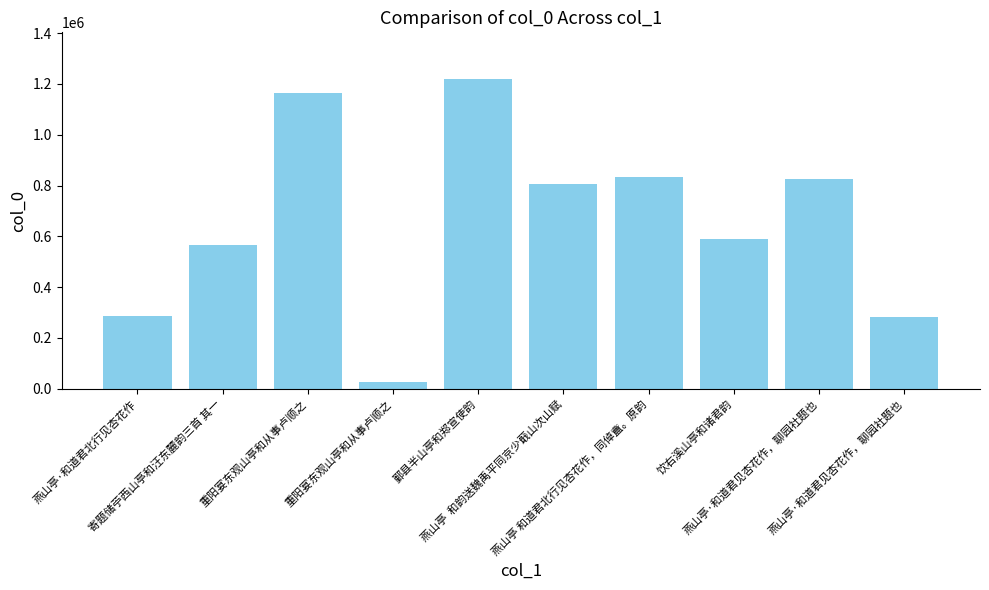

What is the label of the 5th bar from the left?

鄞县半山亭和郑宣使韵